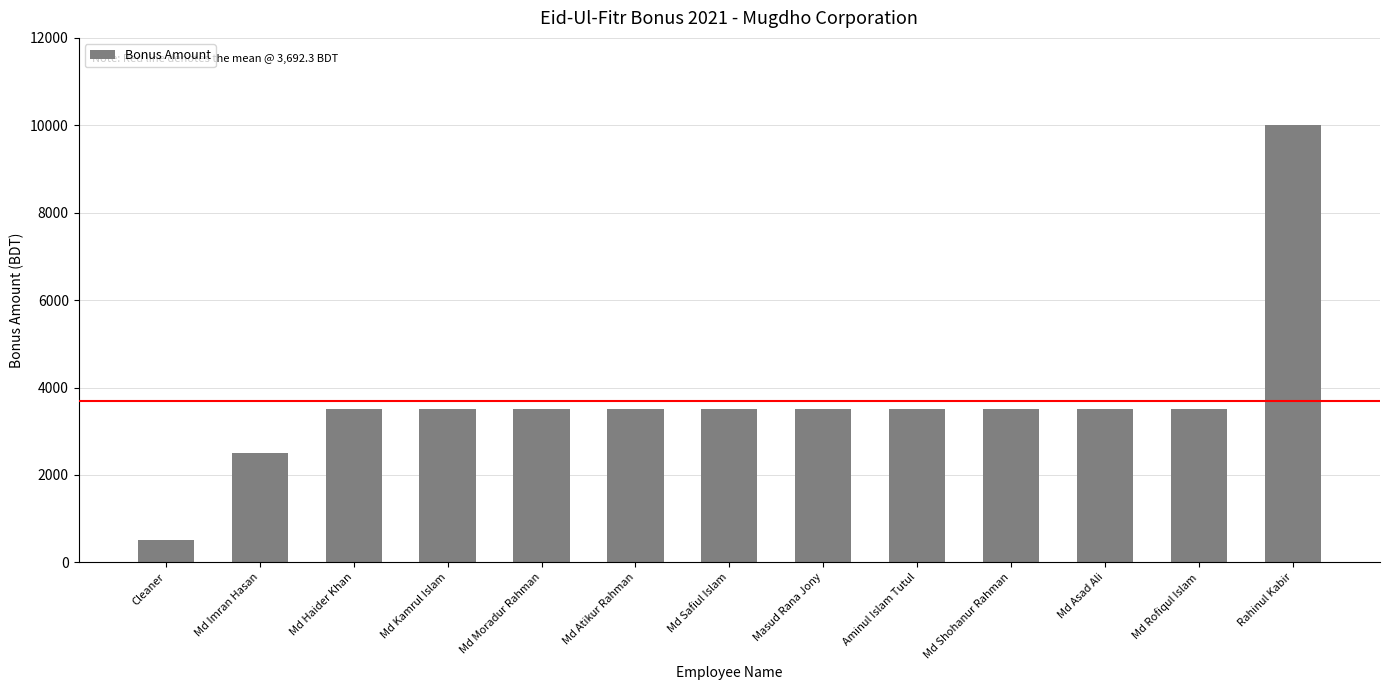

What is the smallest value displayed?

500